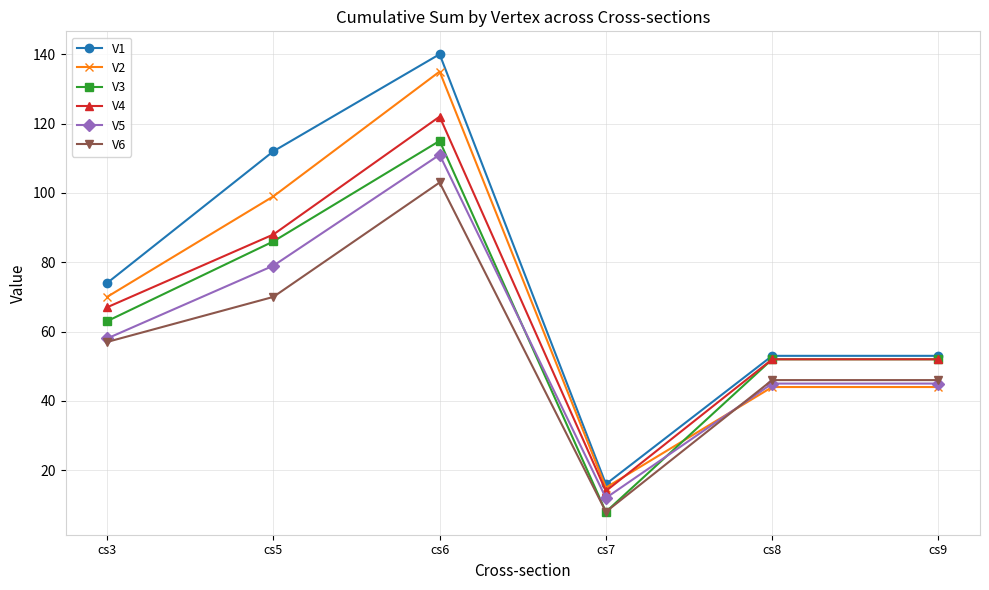

Reading left to right, what are all the values shown in this chart?

V1: 74	112	140	16	53	53
V2: 70	99	135	15	44	44
V3: 63	86	115	8	52	52
V4: 67	88	122	14	52	52
V5: 58	79	111	12	45	45
V6: 57	70	103	8	46	46